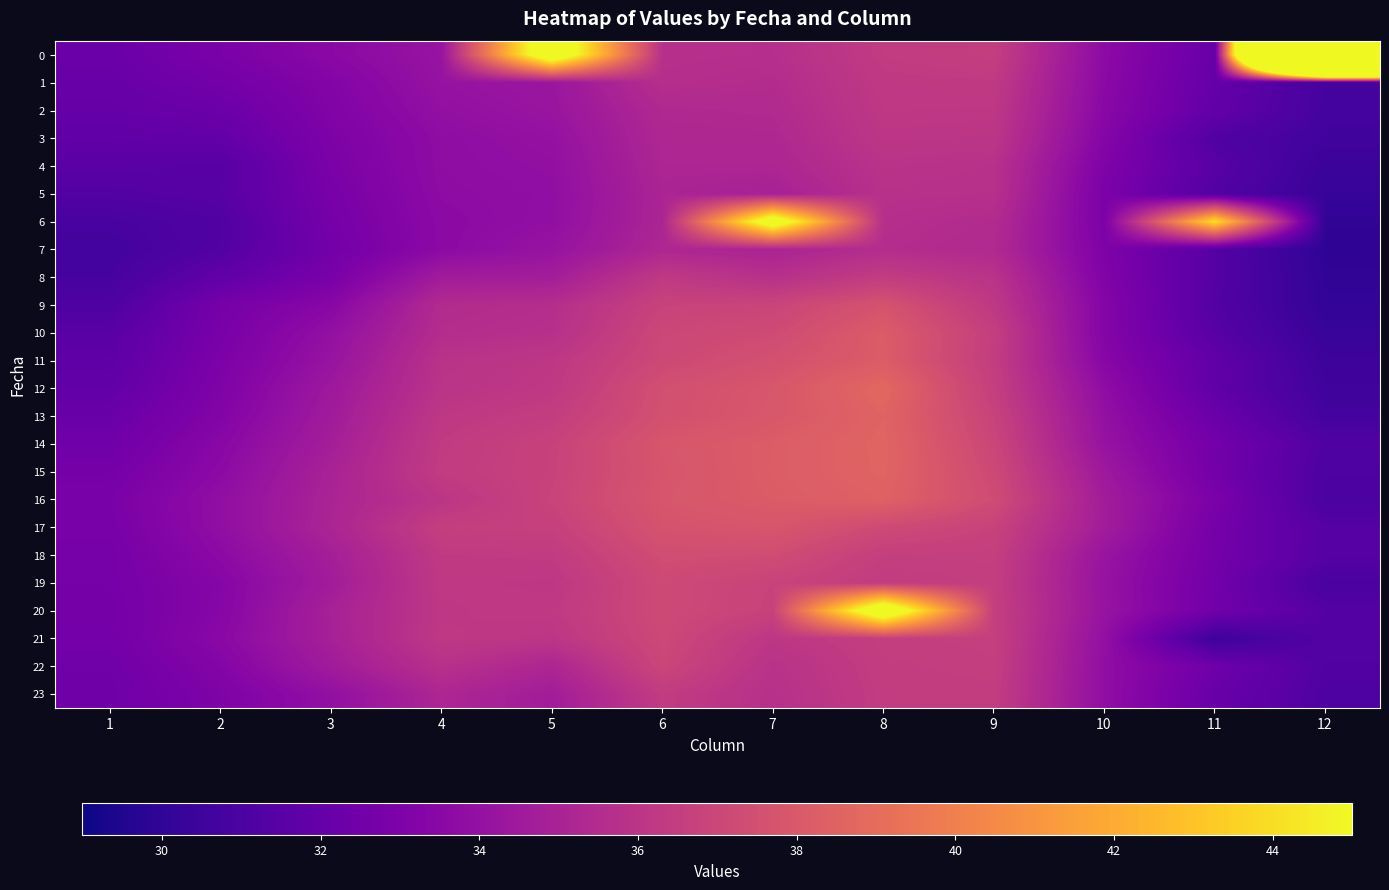

Reading left to right, what are all the values shown in this chart?

0: 1=32.2	2=32.9	3=33.5	4=34.2	5=47.6	6=35.7	7=35.7	8=36.4	9=36.5	10=33.6	11=32.1	12=102.7
1: 1=32.1	2=32.6	3=33.2	4=34.1	5=34.3	6=35.7	7=35.5	8=36.3	9=36.3	10=33.6	11=32.0	12=30.8
2: 1=32.0	2=32.3	3=33.1	4=33.9	5=34.2	6=35.3	7=35.4	8=36.2	9=36.2	10=33.5	11=31.9	12=30.7
3: 1=31.8	2=31.9	3=33.0	4=33.8	5=34.0	6=35.3	7=35.3	8=36.1	9=36.0	10=33.3	11=31.2	12=30.6
4: 1=31.6	2=31.4	3=32.9	4=33.8	5=33.9	6=35.2	7=35.2	8=35.9	9=35.8	10=33.1	11=31.5	12=30.4
5: 1=31.3	2=31.5	3=32.8	4=33.7	5=33.8	6=35.1	7=34.9	8=35.8	9=35.7	10=32.9	11=31.3	12=30.2
6: 1=30.9	2=31.2	3=32.7	4=33.6	5=33.9	6=35.1	7=46.9	8=35.7	9=35.5	10=33.0	11=44.1	12=30.0
7: 1=30.7	2=31.3	3=32.6	4=33.6	5=34.1	6=35.2	7=35.1	8=35.6	9=35.4	10=33.0	11=31.4	12=29.9
8: 1=30.8	2=31.9	3=32.8	4=34.6	5=34.7	6=36.3	7=35.8	8=36.4	9=35.9	10=33.1	11=31.4	12=30.0
9: 1=31.1	2=32.7	3=33.5	4=35.5	5=35.6	6=36.8	7=36.9	8=37.7	9=36.2	10=33.3	11=31.3	12=30.1
10: 1=31.5	2=32.8	3=33.9	4=35.6	5=35.7	6=37.0	7=37.2	8=38.2	9=36.5	10=33.3	11=31.5	12=30.3
11: 1=31.7	2=33.0	3=34.1	4=35.9	5=36.2	6=37.1	7=37.6	8=38.2	9=36.5	10=33.4	11=31.8	12=30.5
12: 1=31.9	2=33.1	3=34.4	4=36.0	5=36.2	6=37.5	7=37.9	8=38.8	9=36.6	10=33.8	11=31.8	12=30.6
13: 1=32.2	2=33.2	3=34.6	4=36.2	5=36.5	6=37.5	7=37.9	8=38.6	9=36.8	10=34.0	11=32.2	12=30.7
14: 1=32.4	2=33.5	3=34.8	4=36.3	5=36.7	6=37.8	7=38.2	8=38.6	9=37.0	10=34.1	11=32.6	12=31.2
15: 1=32.7	2=33.6	3=35.0	4=36.4	5=36.8	6=37.8	7=38.2	8=38.6	9=37.1	10=34.4	11=32.6	12=31.1
16: 1=32.9	2=33.9	3=35.1	4=36.0	5=36.8	6=37.9	7=38.1	8=38.5	9=37.3	10=34.6	11=32.9	12=31.0
17: 1=32.8	2=33.8	3=35.1	4=36.6	5=36.6	6=37.7	7=37.9	8=37.2	9=36.8	10=34.7	11=32.7	12=31.4
18: 1=32.7	2=33.6	3=34.8	4=36.3	5=36.3	6=37.4	7=37.3	8=36.6	9=36.6	10=34.2	11=32.6	12=31.4
19: 1=32.7	2=33.4	3=34.6	4=36.2	5=36.2	6=37.2	7=36.8	8=36.4	9=36.5	10=34.1	11=32.5	12=30.9
20: 1=32.6	2=33.4	3=34.9	4=36.2	5=36.3	6=37.2	7=36.8	8=47.7	9=36.6	10=34.1	11=32.5	12=31.4
21: 1=32.6	2=33.5	3=34.8	4=36.2	5=36.1	6=37.1	7=36.1	8=36.5	9=36.6	10=33.9	11=30.4	12=31.3
22: 1=32.4	2=33.3	3=34.6	4=35.8	5=35.2	6=37.0	7=35.9	8=36.5	9=36.5	10=33.8	11=32.4	12=31.2
23: 1=32.4	2=33.1	3=33.9	4=35.2	5=34.6	6=36.4	7=35.7	8=36.4	9=36.5	10=33.8	11=32.2	12=31.2